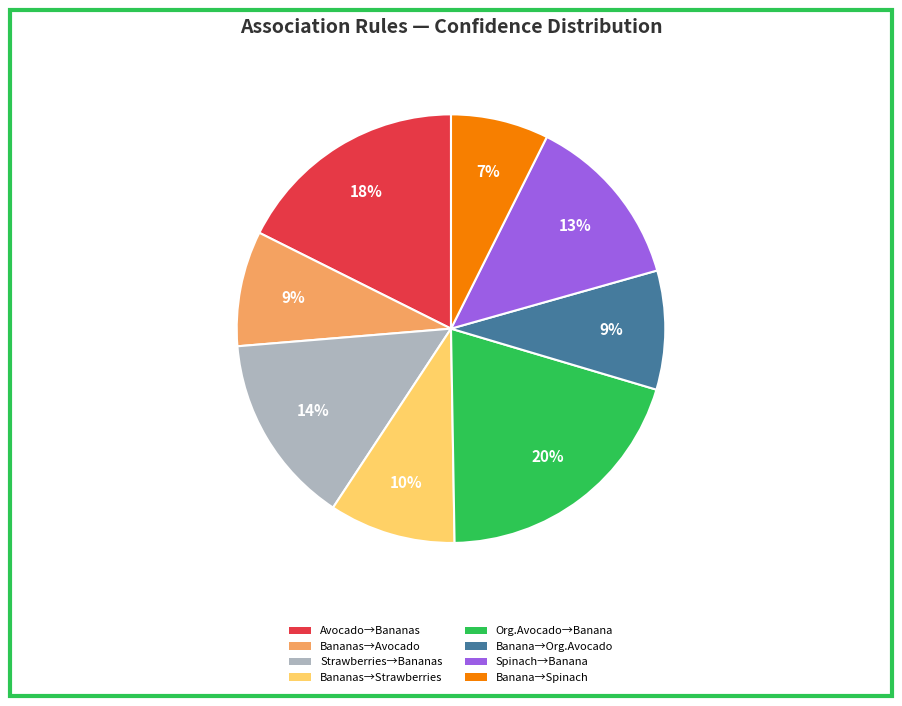

Which has a higher value, Strawberries→Bananas or Bananas→Avocado?

Strawberries→Bananas